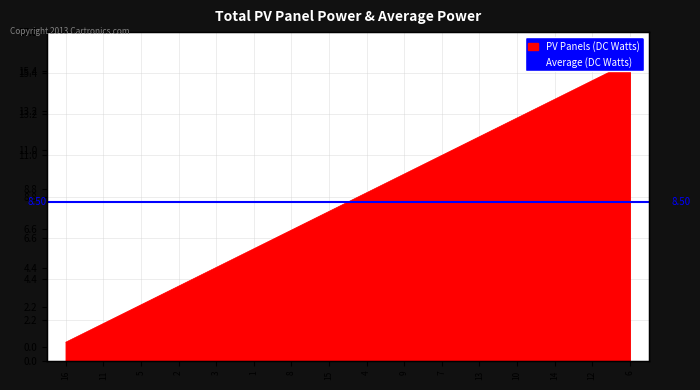

What is the minimum value shown in the chart?

1